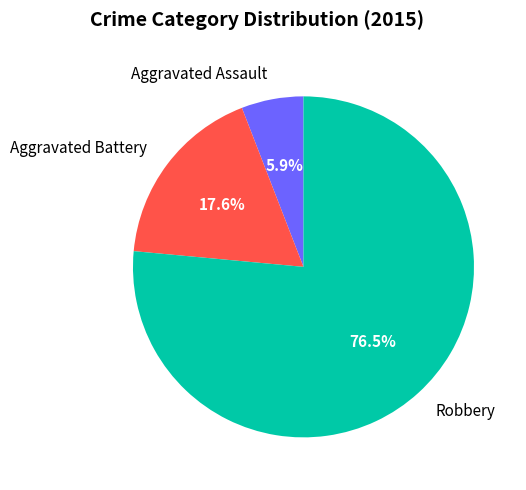

Rank the categories by value from lowest to highest.

Aggravated Assault, Aggravated Battery, Robbery